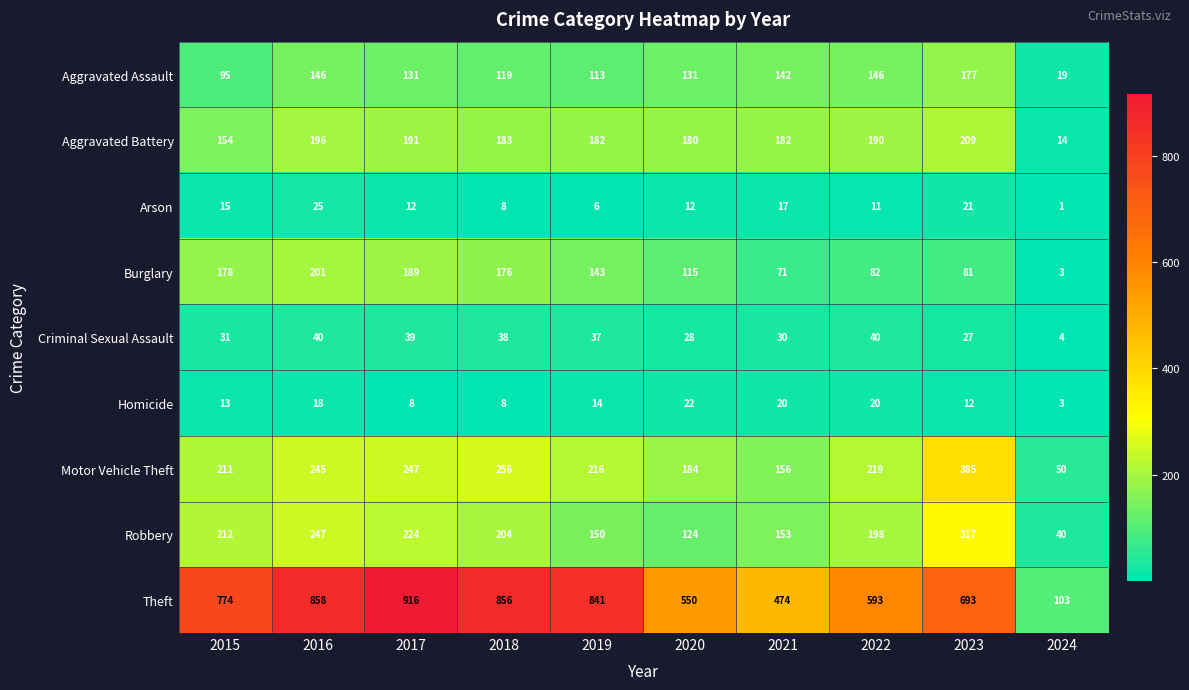

At which category is the sum across all series the highest?

2016